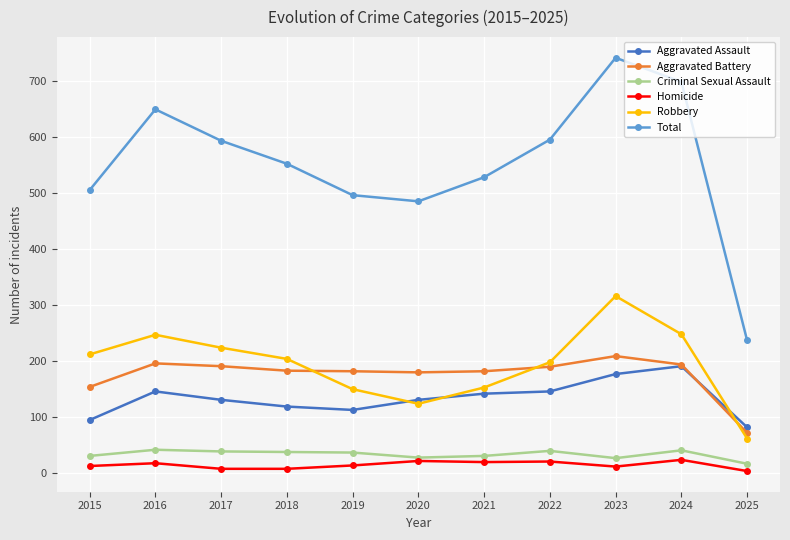

Where does the Criminal Sexual Assault series first go above 37?

2016